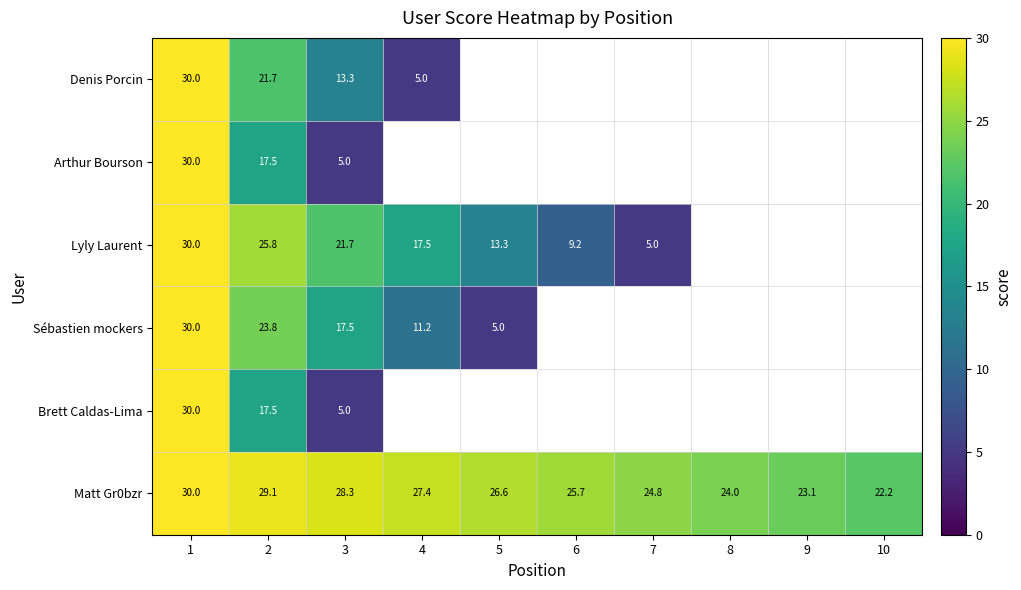

Is it true that Denis Porcin equals 1.5 at 4?

False